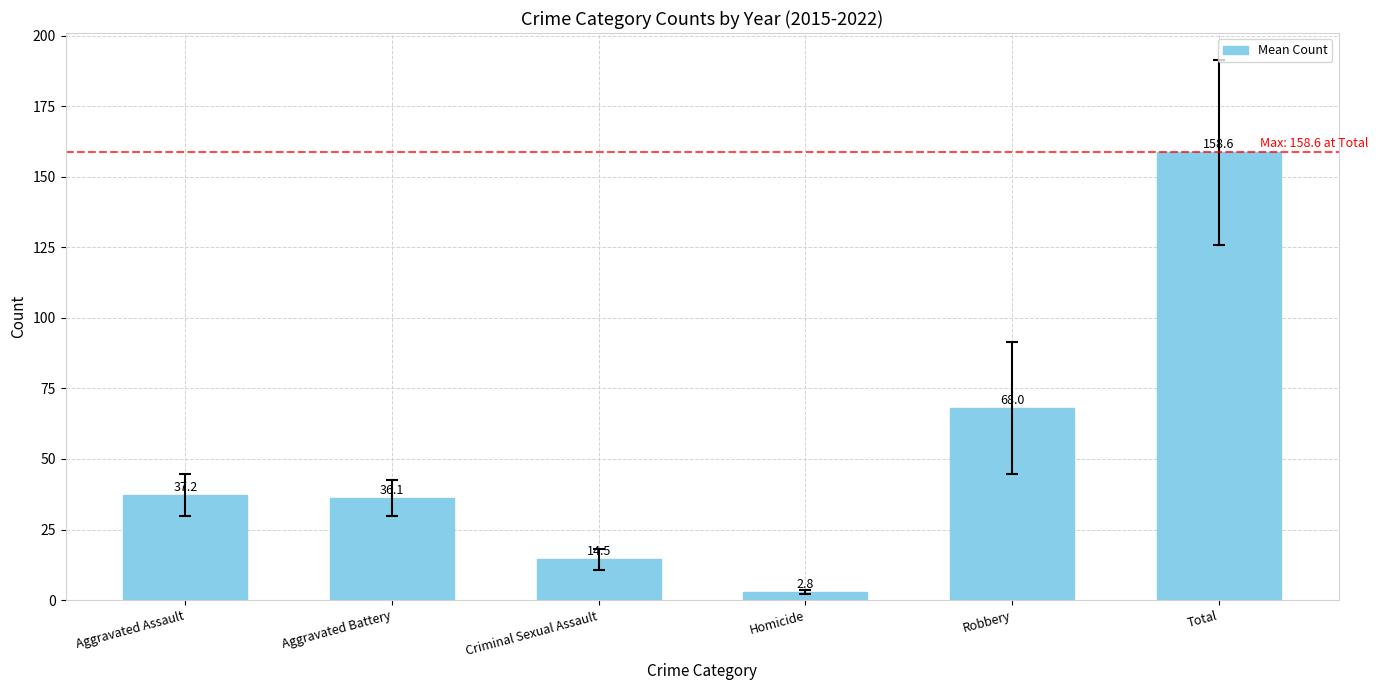

How many bars are there in total?

6